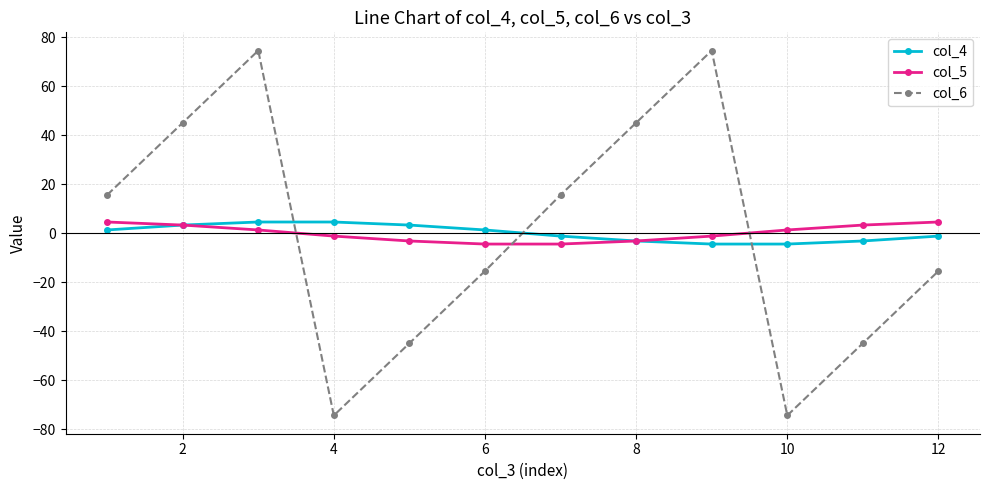

What is the maximum value for col_5?

4.5